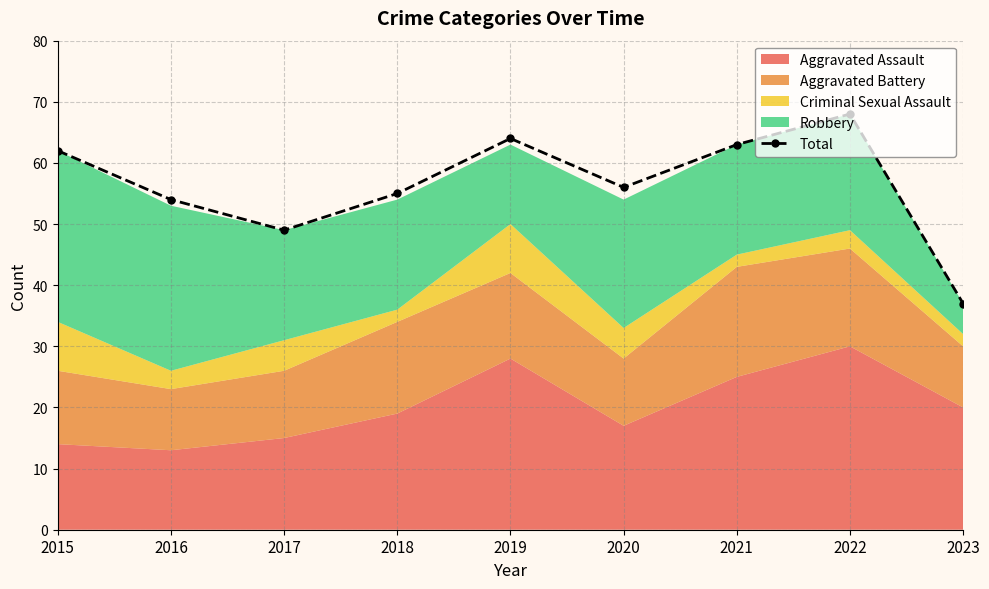

What value does the data have at 2015, to the nearest 10?

60